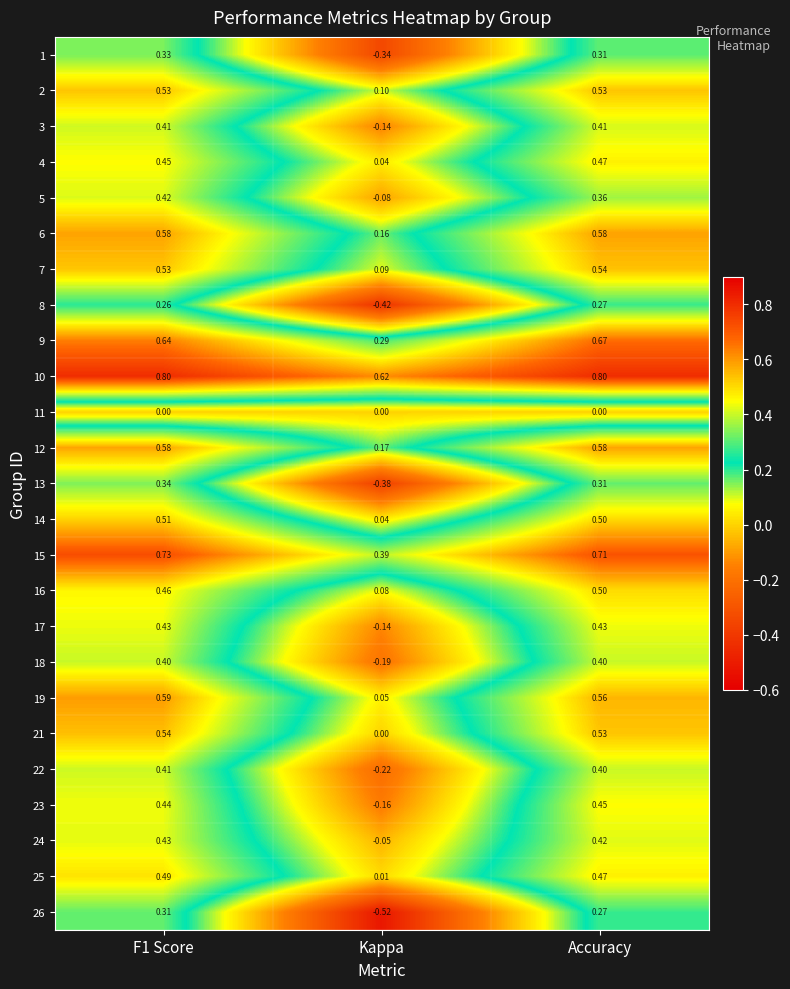

Is the value of 25 at Kappa greater than the value of 5 at F1 Score?

No